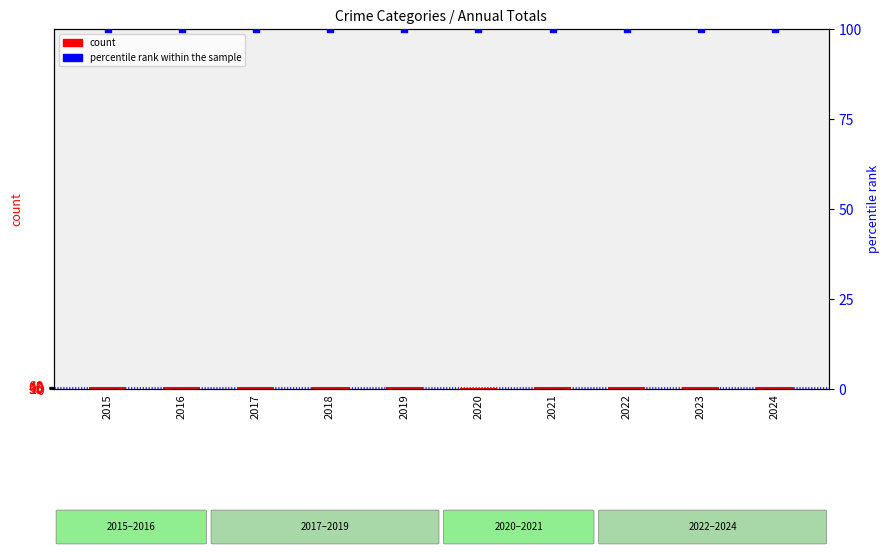

At which category is the sum across all series the highest?

2023